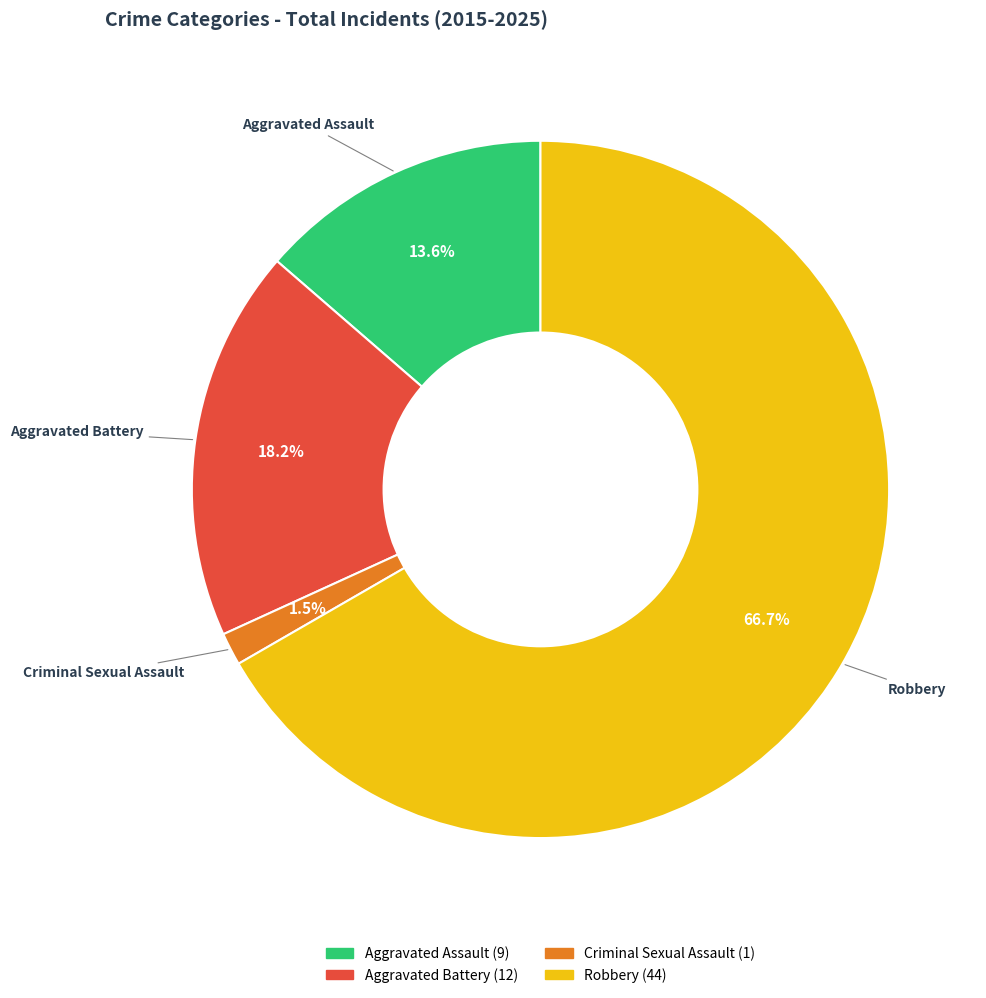

Approximately how many times larger is the value at Robbery compared to Aggravated Battery?

3.7